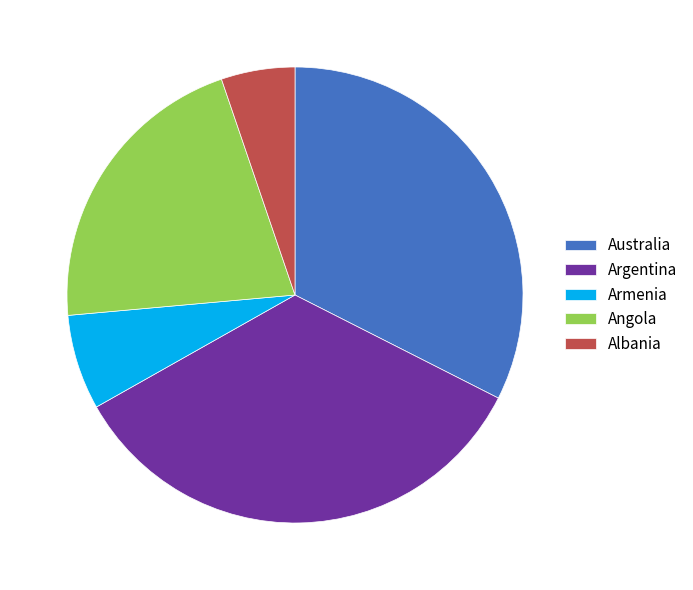

Which has a higher value, Australia or Argentina?

Argentina